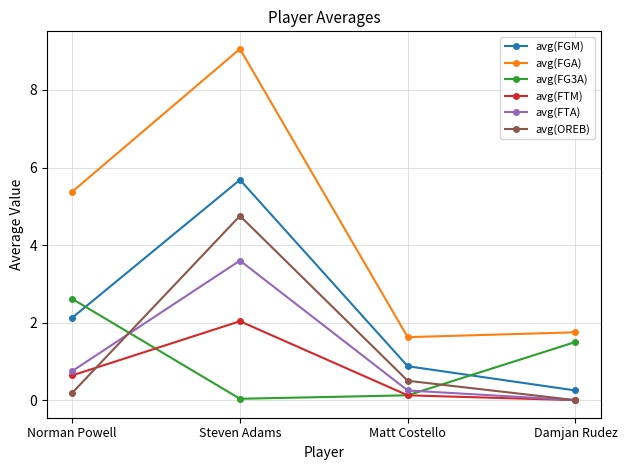

Between Norman Powell and Matt Costello, which series saw the biggest shift?

avg(FGA)